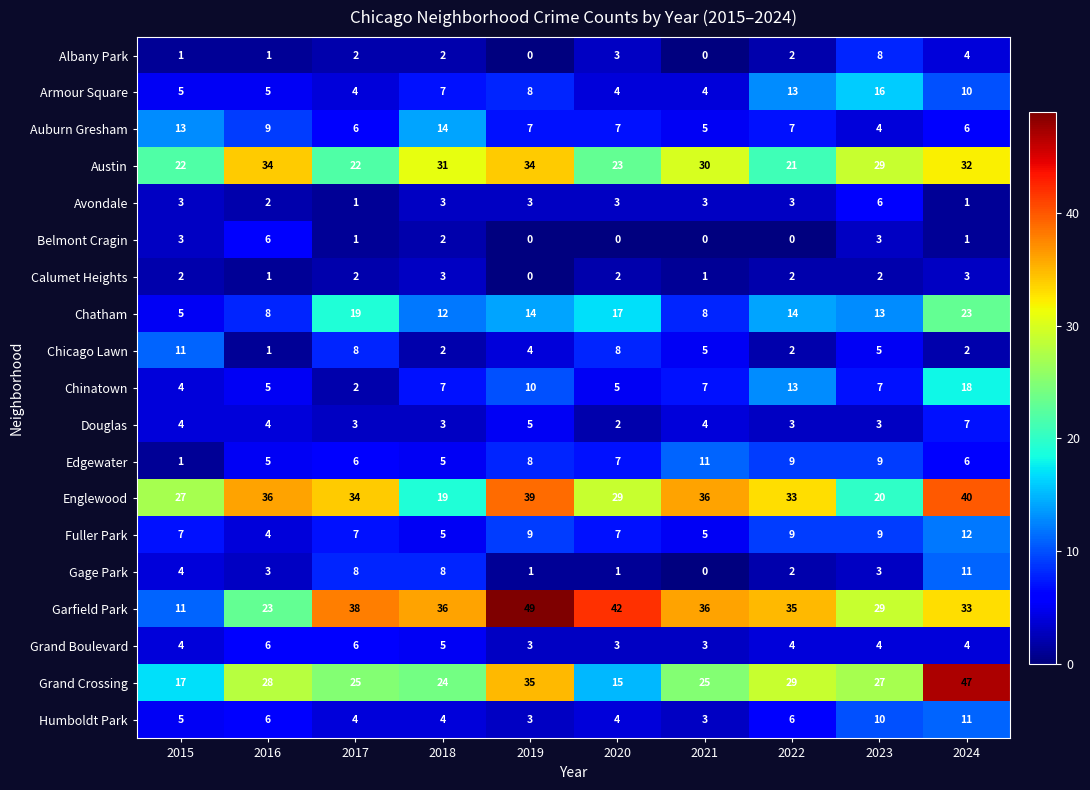

At which label does Auburn Gresham first exceed 7?

2015